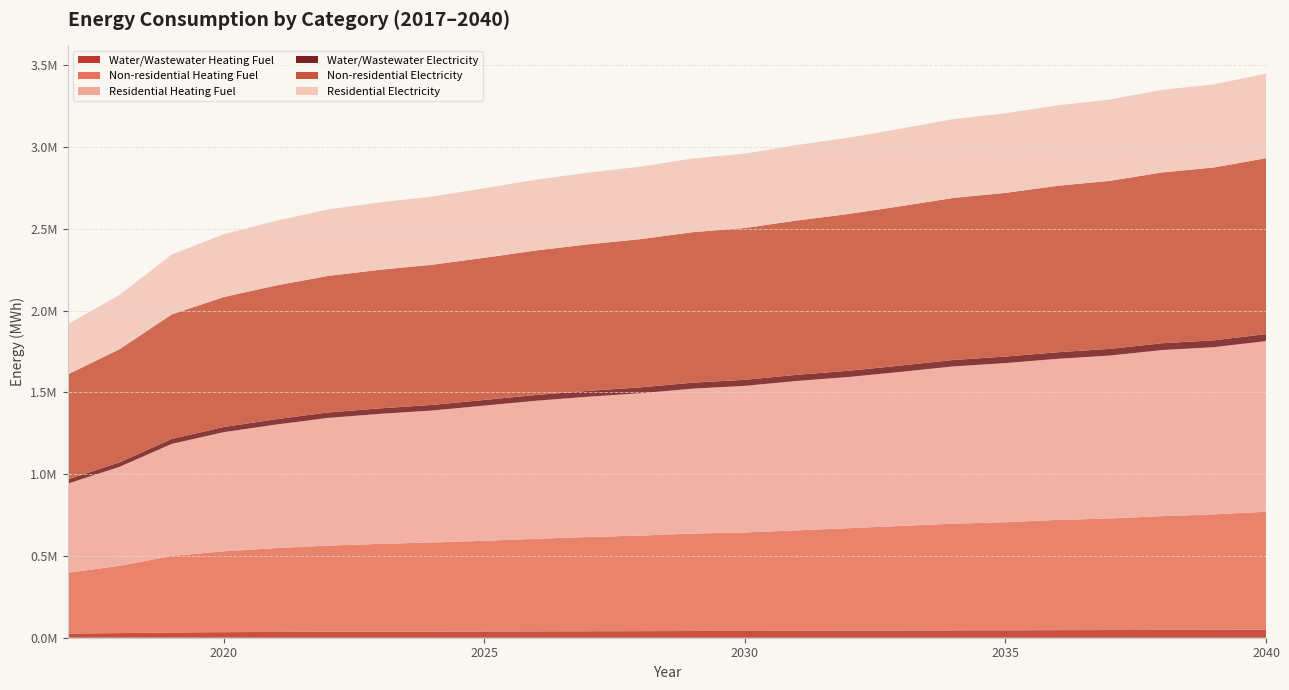

Reading right to left, extract all data points from this chart.

Water/Wastewater Heating Fuel: 49502.6	48492.2	47805.3	46889.8	46351.4	45444.7	44897.9	44000.0	43146.8	42292.2	41473.7	41009.3	40244.3	39667.0	38989.5	38171.5	37510.9	36939.1	36248.2	35274.8	33980.8	32130.9	28243.4	25490.6
Non-residential Heating Fuel: 720885.5	705889.2	695628.7	682098.3	674092.8	660675.1	652556.9	639364.7	626849.1	614333.4	602381.6	595616.4	584453.8	576110.0	566300.5	554461.3	544990.1	536871.8	526949.5	513080.8	494476.5	467866.7	411490.0	371575.2
Residential Heating Fuel: 1043404.1	1022176.9	1015539.0	996236.7	984816.2	973173.6	961502.3	942536.4	924543.2	913535.4	896220.3	886419.2	870247.6	858159.7	843948.2	826796.4	806857.8	795186.6	780921.7	755119.5	728578.9	685255.0	605453.5	544657.9
Water/Wastewater Electricity: 42753.2	42031.0	41540.9	40885.9	40501.4	39853.1	39462.6	38819.5	38208.3	37595.8	37008.7	36675.5	36126.7	35711.4	35224.3	34636.1	34159.6	33745.9	33247.8	32544.0	31610.8	30276.6	27479.8	25498.4
Non-residential Electricity: 1075603.2	1056994.9	1044262.9	1027473.5	1017539.7	1000890.2	990816.5	974446.8	958916.6	943386.4	928555.7	920161.0	906309.7	895956.2	883783.9	869093.1	857340.5	847266.9	834954.6	817745.4	794660.0	761640.7	691684.8	642155.9
Residential Electricity: 517148.1	508201.3	505086.3	496965.6	492160.9	486989.5	482088.0	474123.3	466566.9	461726.7	454468.0	450359.3	443580.0	438512.7	432555.1	425364.9	417144.5	412243.0	406252.5	395524.9	384359.0	366195.5	332560.8	306898.7